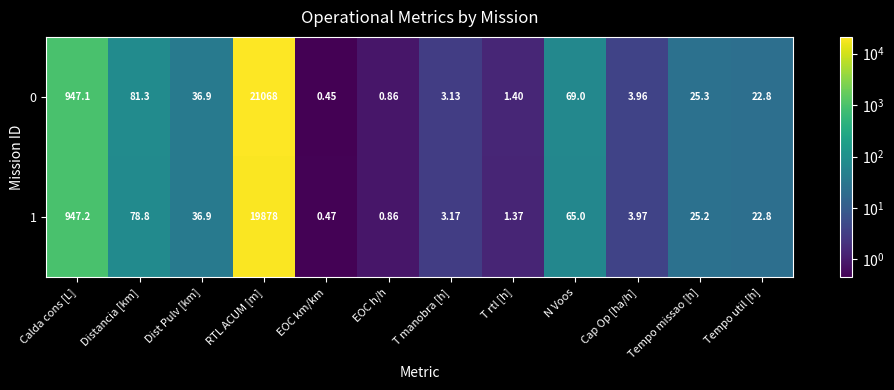

List the series in order of their peak value, lowest first.

1, 0